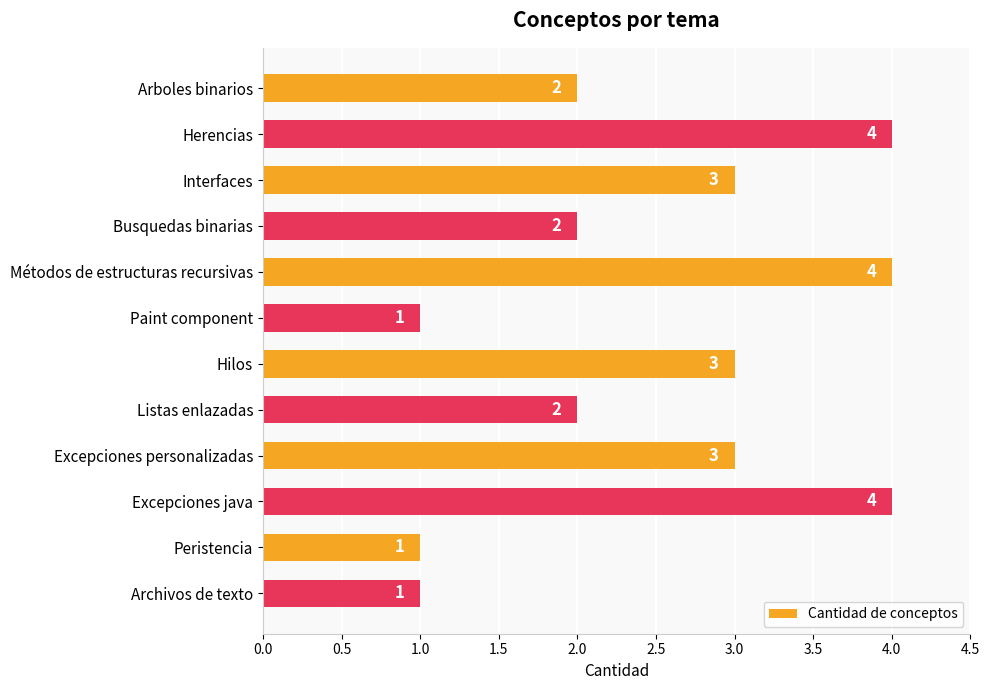

Which has a higher value, Herencias or Arboles binarios?

Herencias